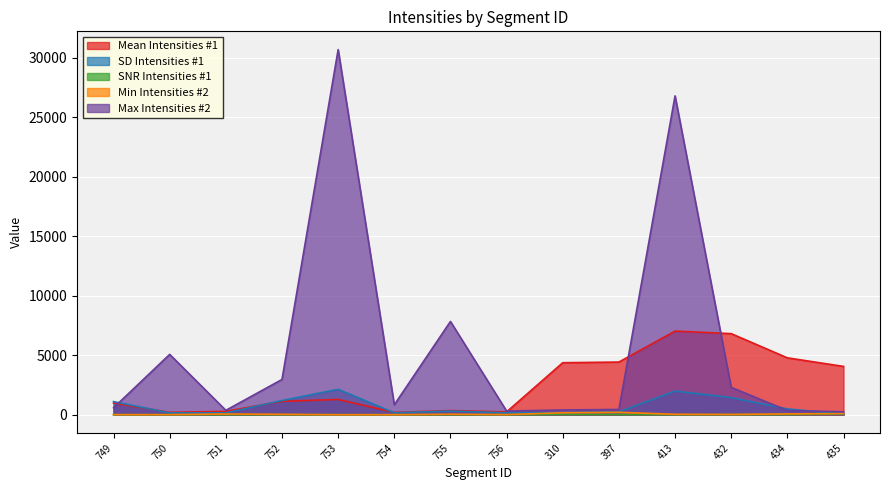

What is the total value across all series at 750?

5430.3